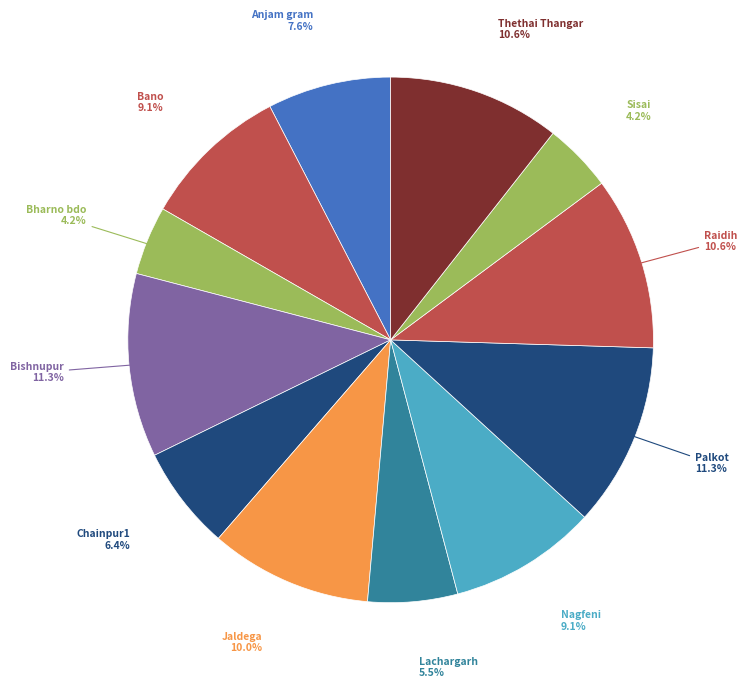

Count the number of slices in the pie.

12